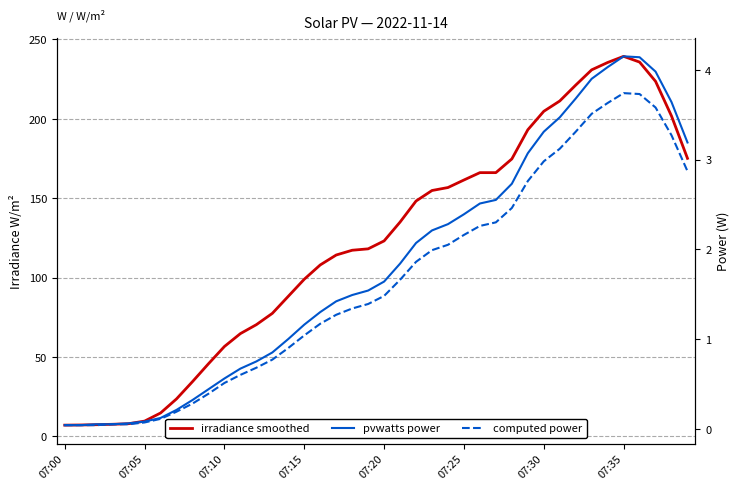

What position from the right is 07:00?

40